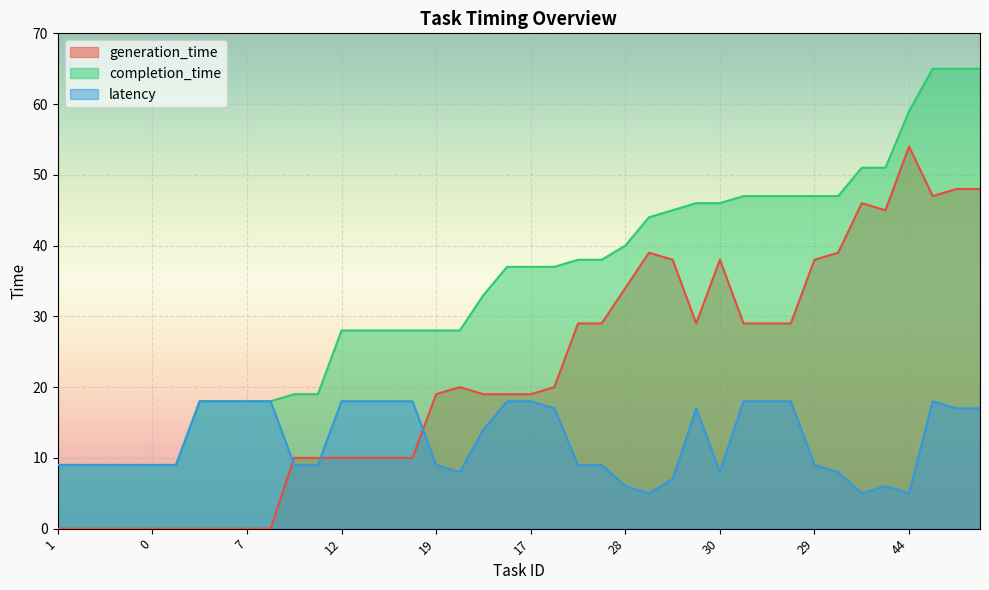

How many lines are shown in the chart?

3